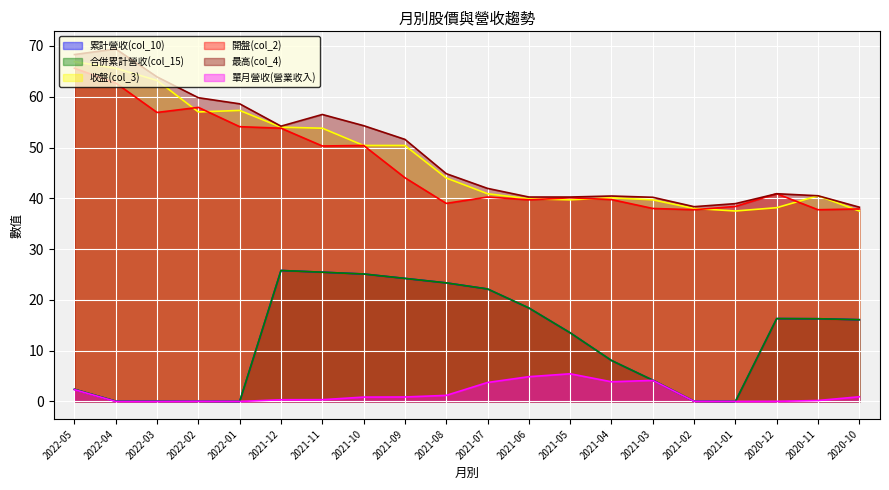

Rank the categories by 最高(col_4) value from lowest to highest.

2020-10, 2021-02, 2021-01, 2021-03, 2021-06, 2021-05, 2021-04, 2020-11, 2020-12, 2021-07, 2021-08, 2021-09, 2021-12, 2021-10, 2021-11, 2022-01, 2022-02, 2022-03, 2022-05, 2022-04